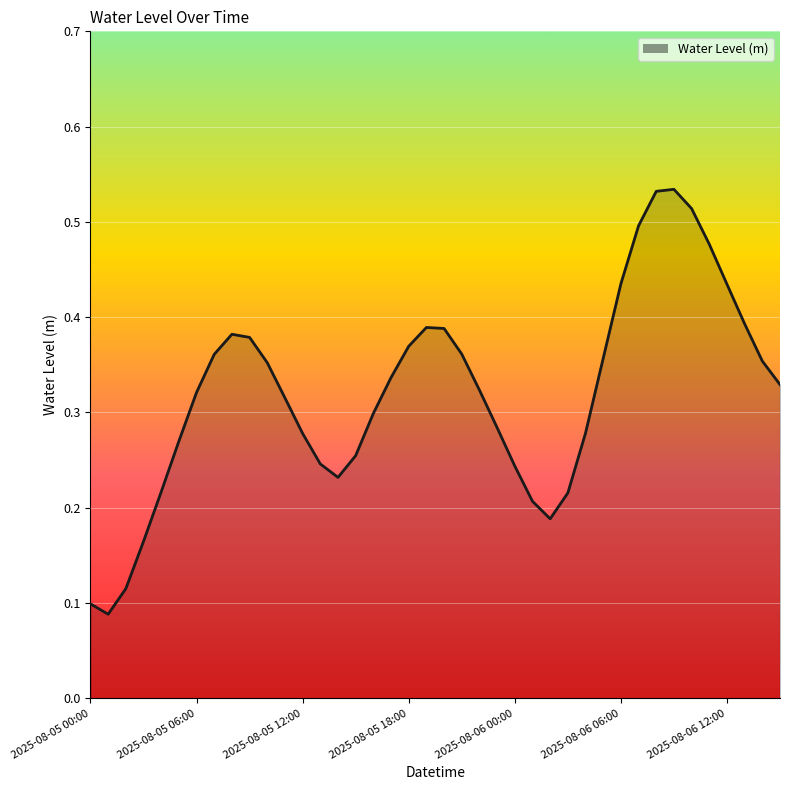

Where is the first local maximum?

2025-08-05 08:00